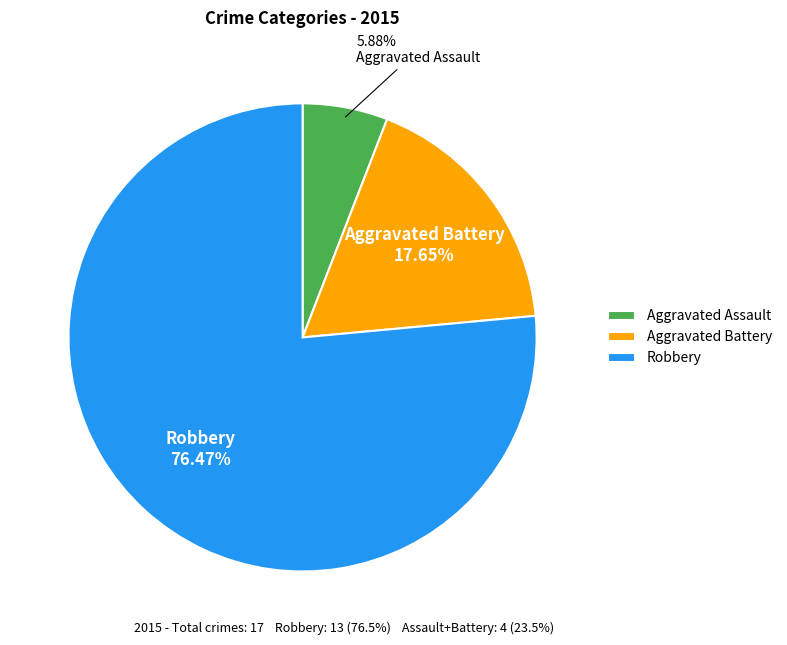

Between Aggravated Assault and Robbery, which is larger?

Robbery